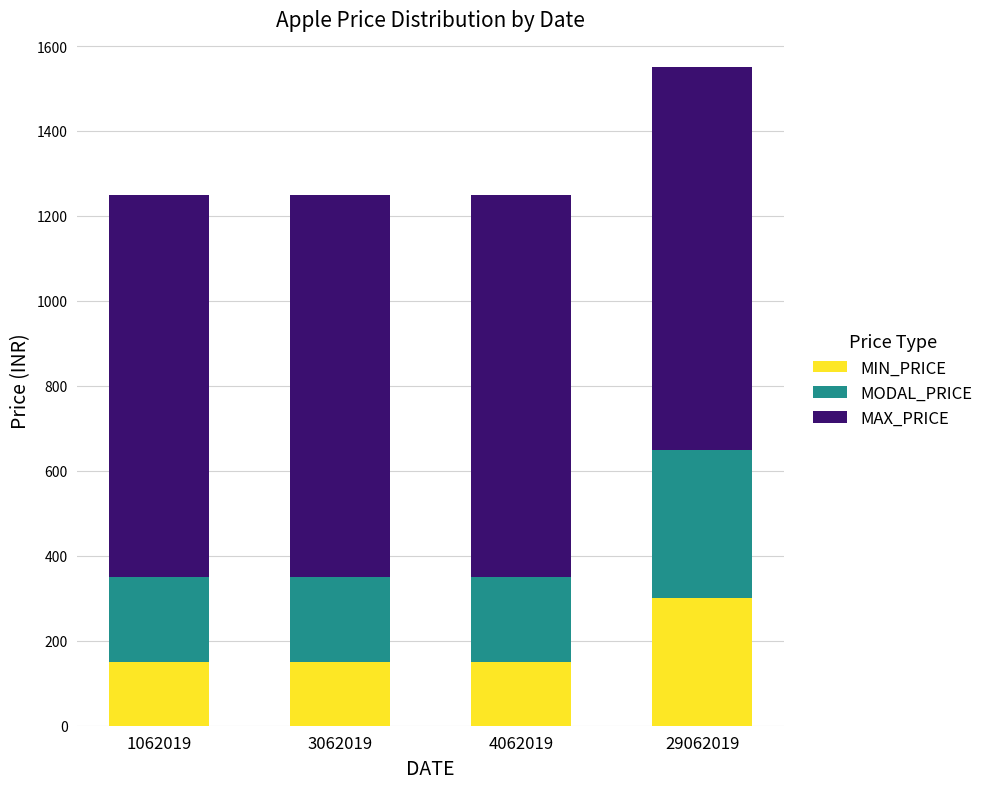

What is the total value across all series at 29062019?

1550